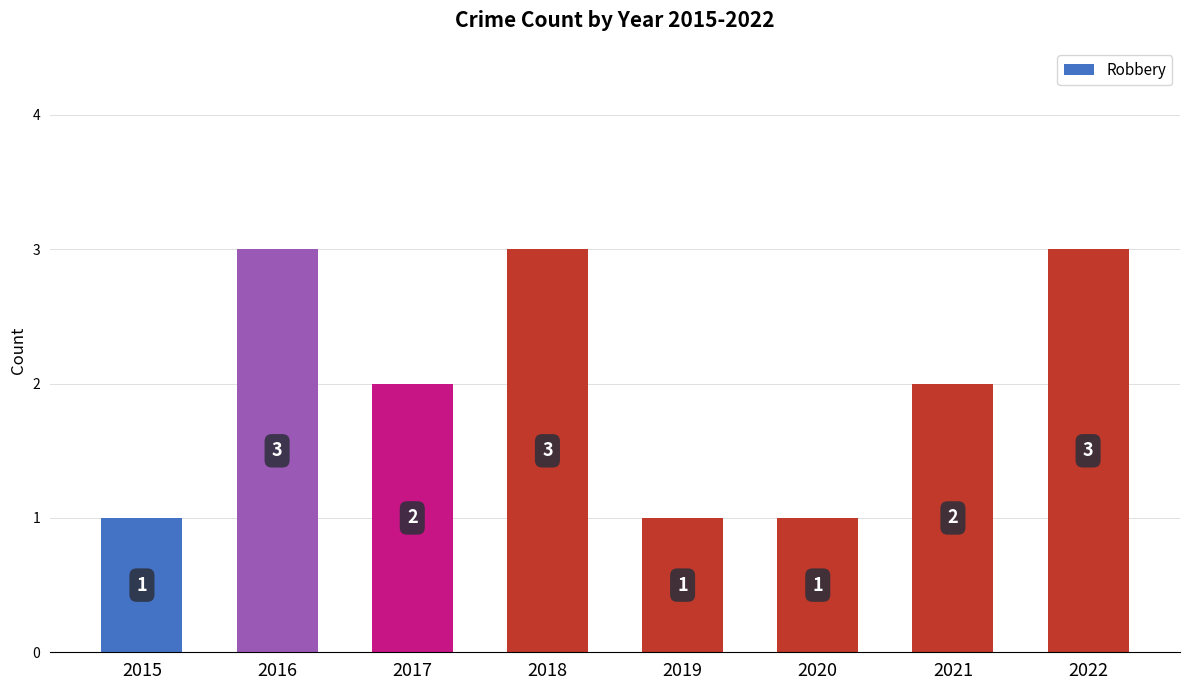

How many values are between 1 and 3?

8